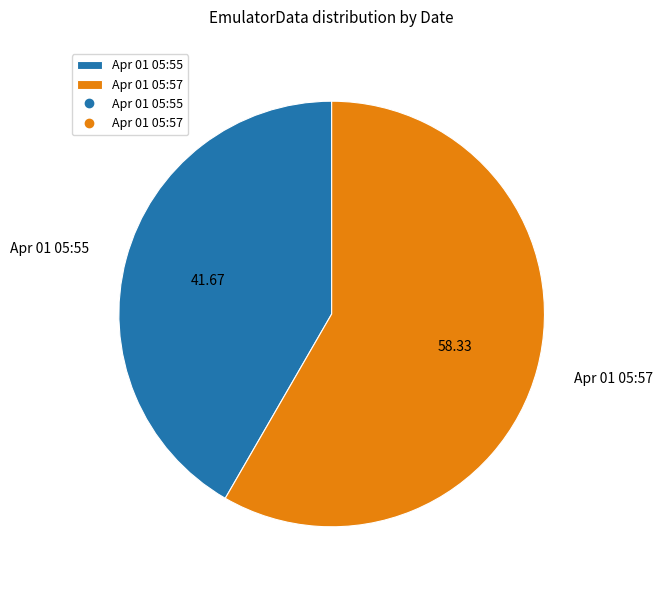

How many slices are in this pie chart?

2